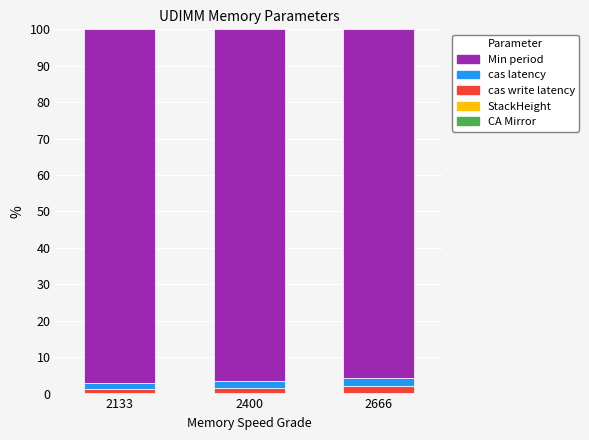

How many categories are shown in the chart?

3